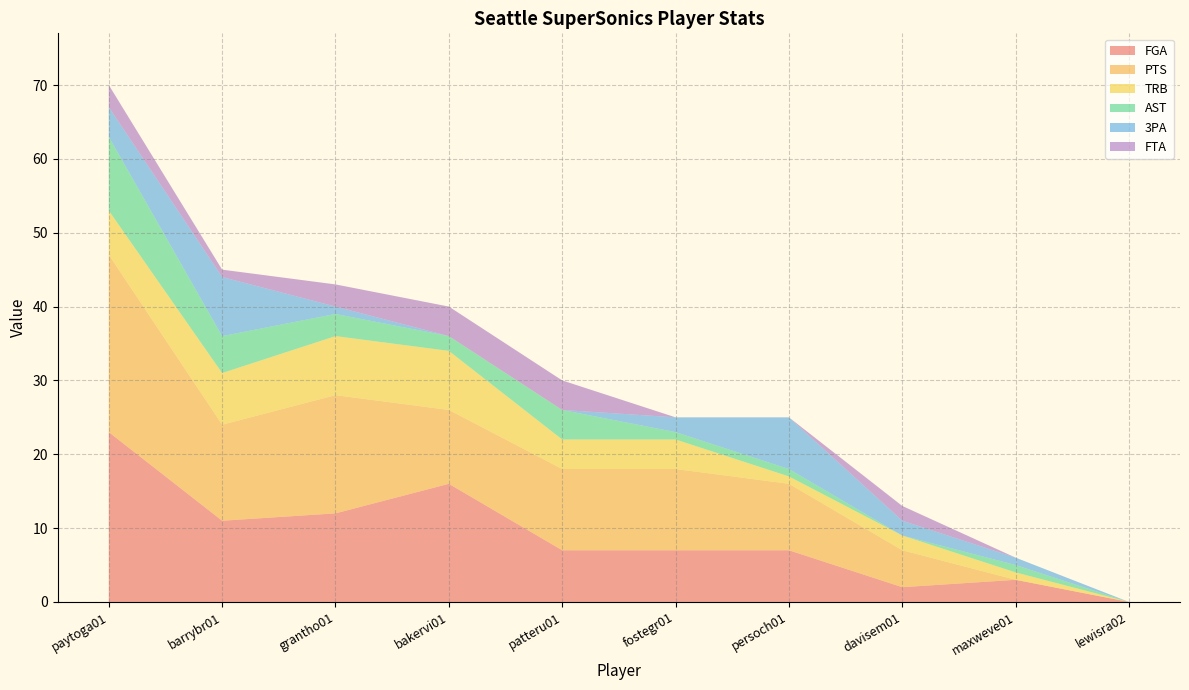

Reading left to right, list all the values displayed in this chart.

FGA: paytoga01=23	barrybr01=11	grantho01=12	bakervi01=16	patteru01=7	fostegr01=7	persoch01=7	davisem01=2	maxweve01=3	lewisra02=0
PTS: paytoga01=24	barrybr01=13	grantho01=16	bakervi01=10	patteru01=11	fostegr01=11	persoch01=9	davisem01=5	maxweve01=0	lewisra02=0
TRB: paytoga01=6	barrybr01=7	grantho01=8	bakervi01=8	patteru01=4	fostegr01=4	persoch01=1	davisem01=2	maxweve01=1	lewisra02=0
AST: paytoga01=10	barrybr01=5	grantho01=3	bakervi01=2	patteru01=4	fostegr01=1	persoch01=1	davisem01=0	maxweve01=1	lewisra02=0
3PA: paytoga01=4	barrybr01=8	grantho01=1	bakervi01=0	patteru01=0	fostegr01=2	persoch01=7	davisem01=2	maxweve01=1	lewisra02=0
FTA: paytoga01=3	barrybr01=1	grantho01=3	bakervi01=4	patteru01=4	fostegr01=0	persoch01=0	davisem01=2	maxweve01=0	lewisra02=0